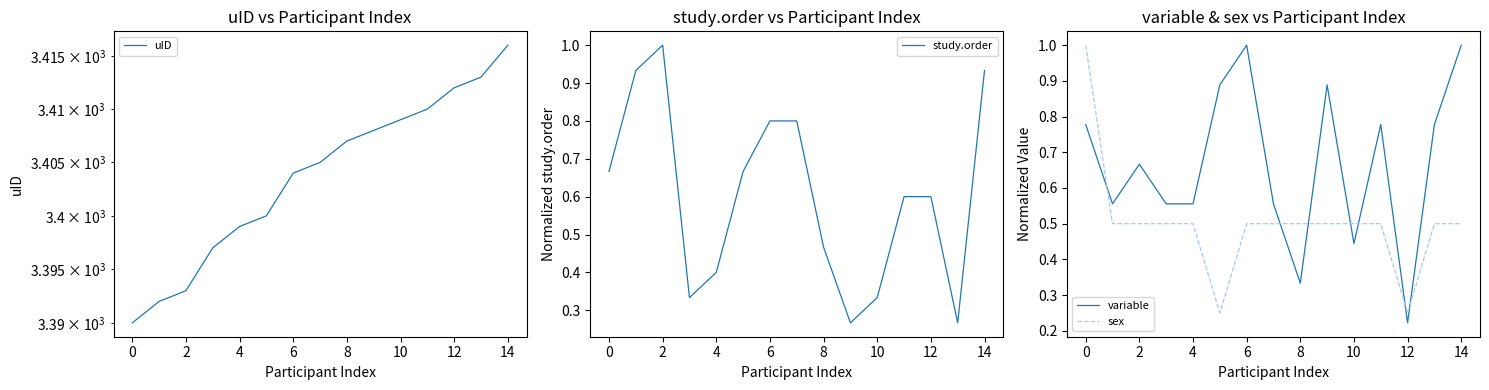

True or false: study.order and uID intersect in this chart.

False